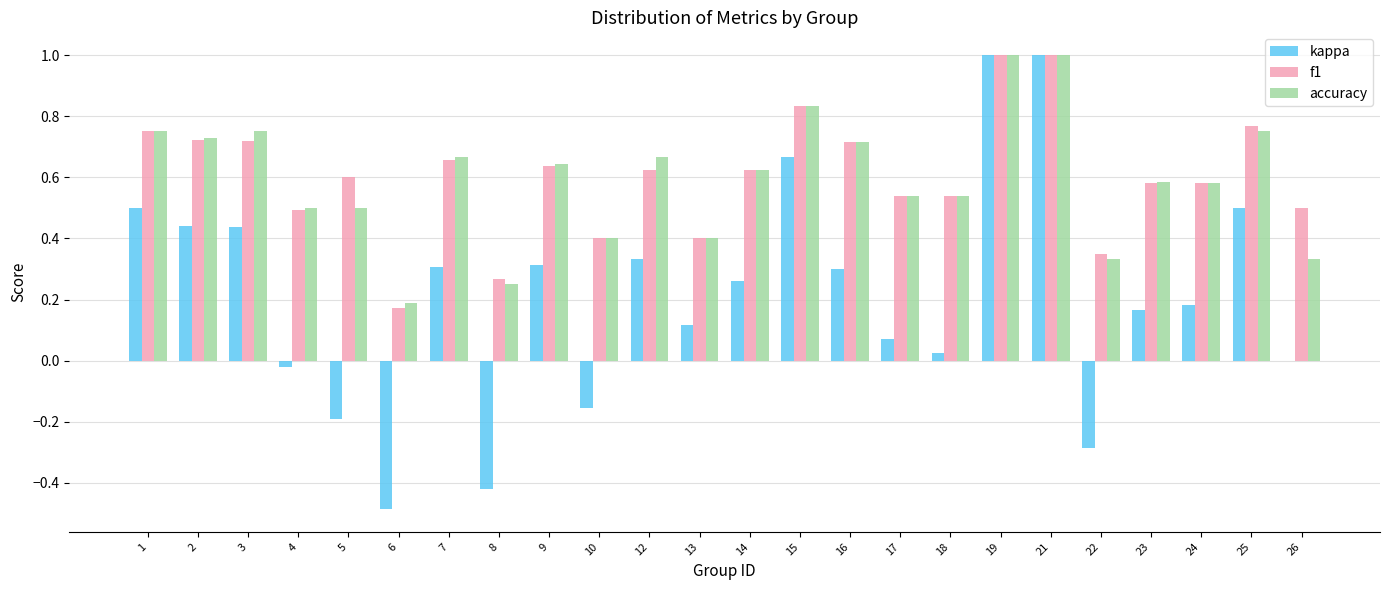

Which series has the largest range (max minus min)?

kappa